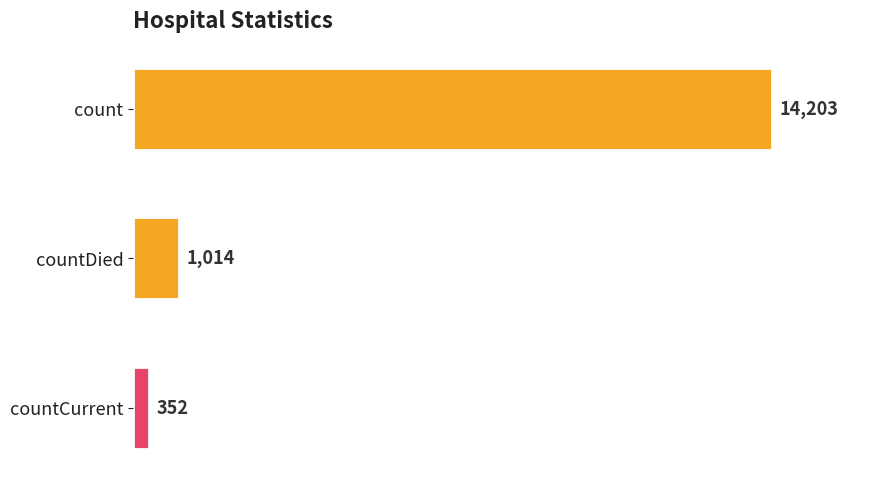

Where is the data nearest to the value 7277?

countDied